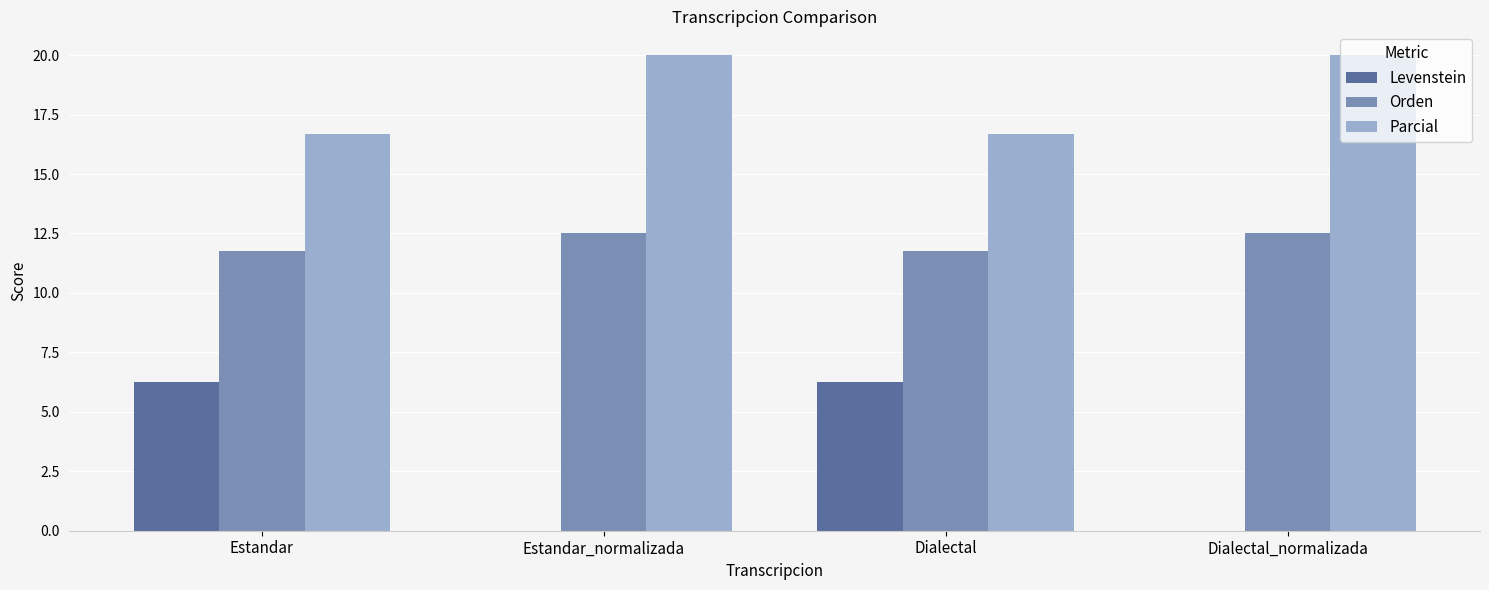

What is the maximum value for Parcial?

20.0